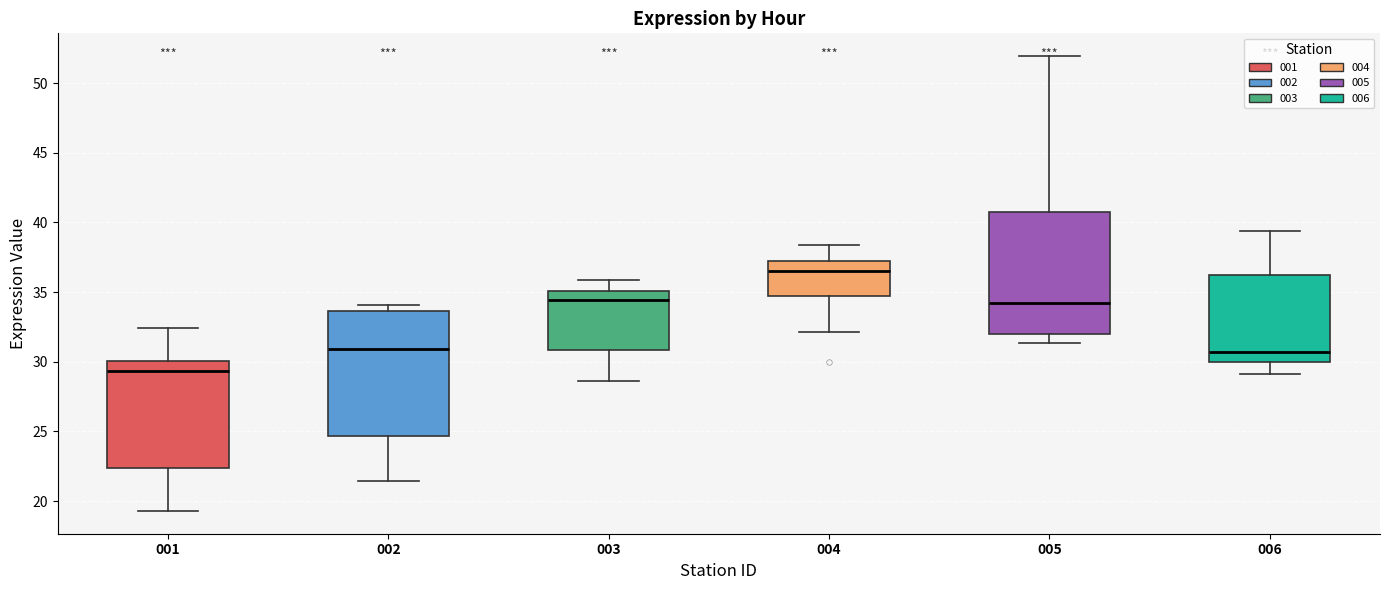

Which box has the lowest median line?

001